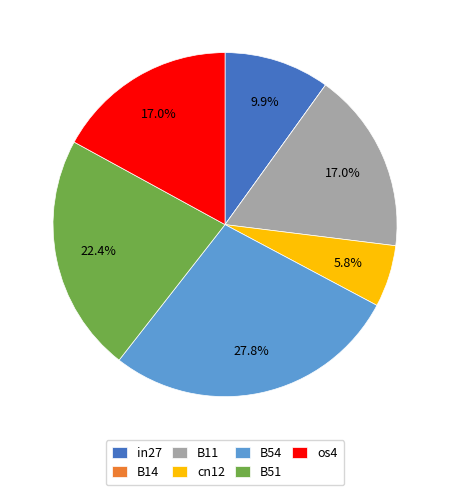

To the nearest percent, what is the difference between the B11 and cn12 slice percentages?

11%